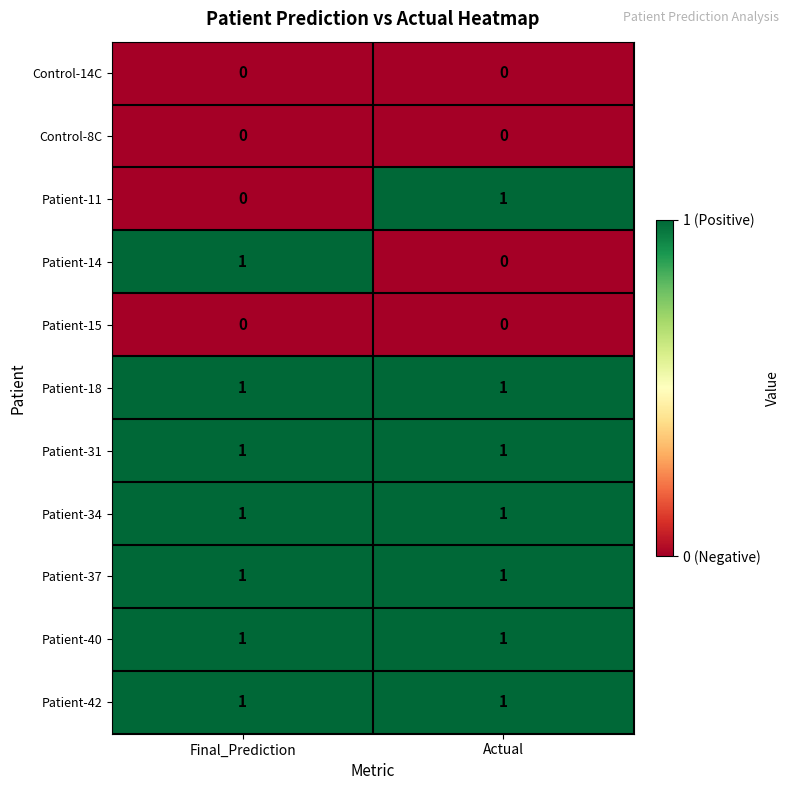

Reading right to left, what are all the values shown in this chart?

Control-14C: 0	0
Control-8C: 0	0
Patient-11: 1	0
Patient-14: 0	1
Patient-15: 0	0
Patient-18: 1	1
Patient-31: 1	1
Patient-34: 1	1
Patient-37: 1	1
Patient-40: 1	1
Patient-42: 1	1